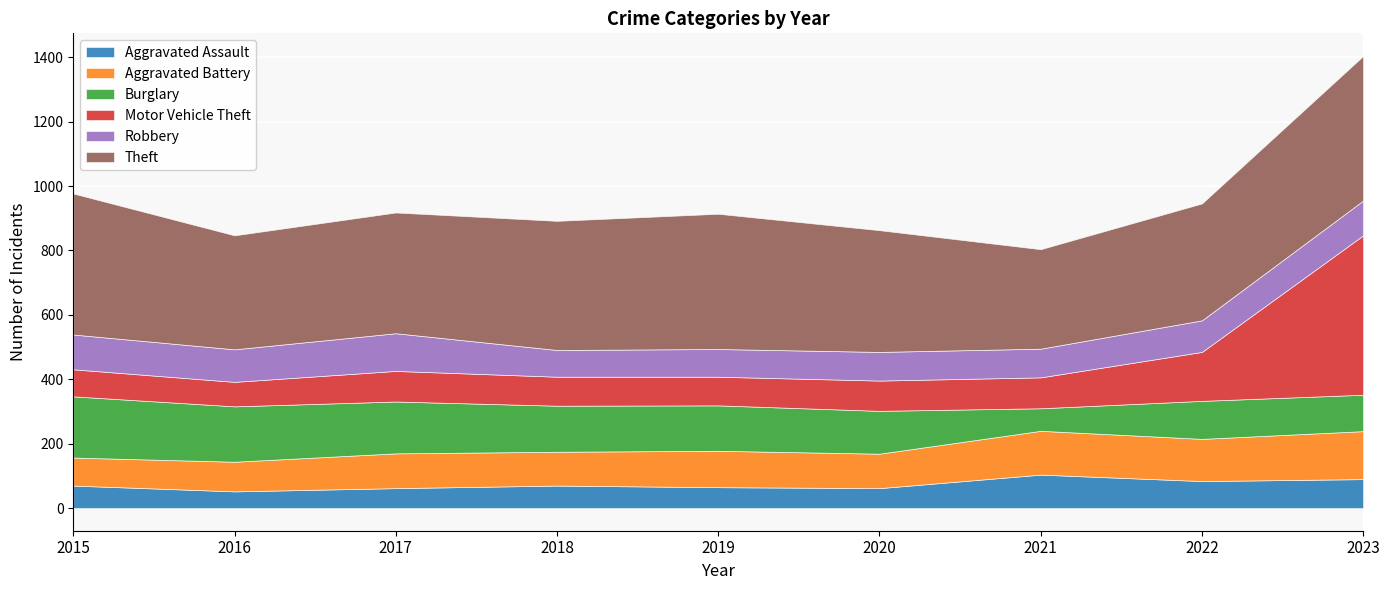

The Burglary series shows 280 at 2017. True or false?

False